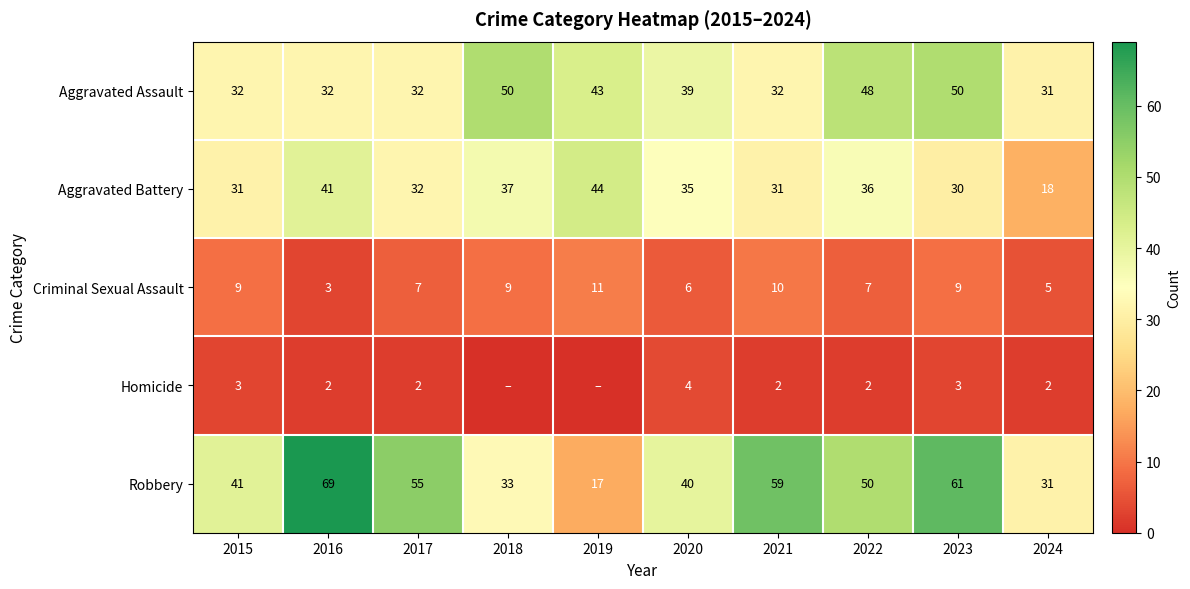

What is the difference between the highest and lowest values at 2024?

29